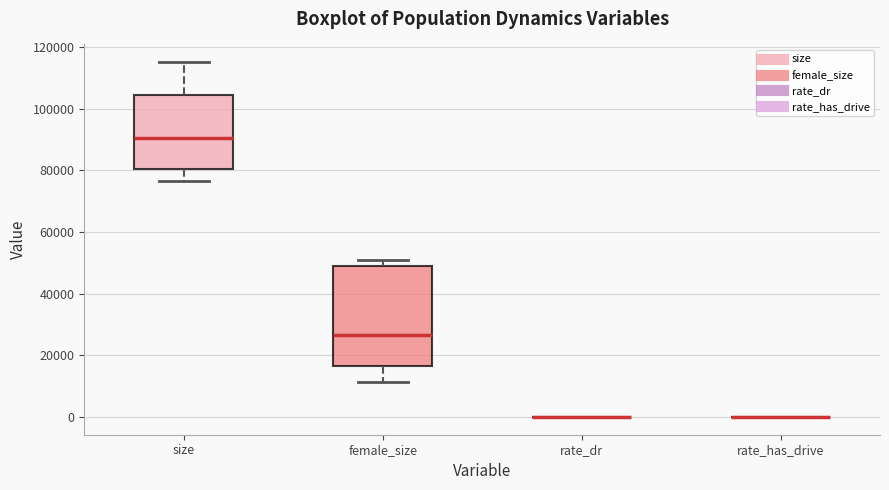

Which box is the tallest, from its lower edge to its upper edge?

female_size